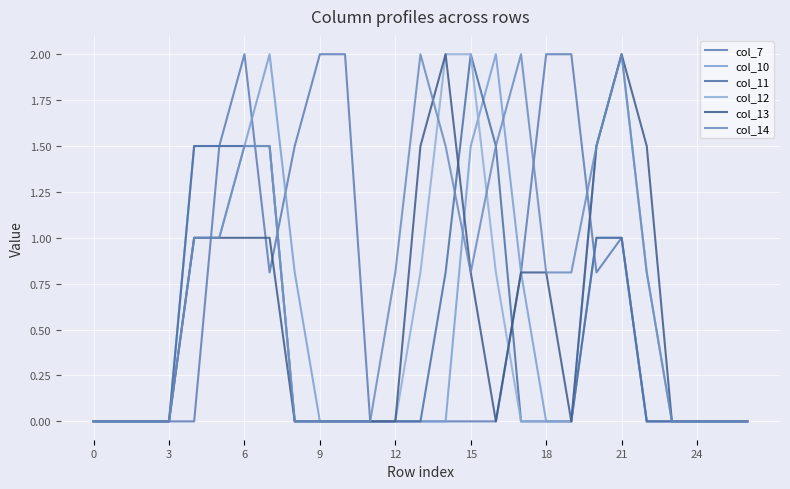

Count the number of data series in this chart.

6